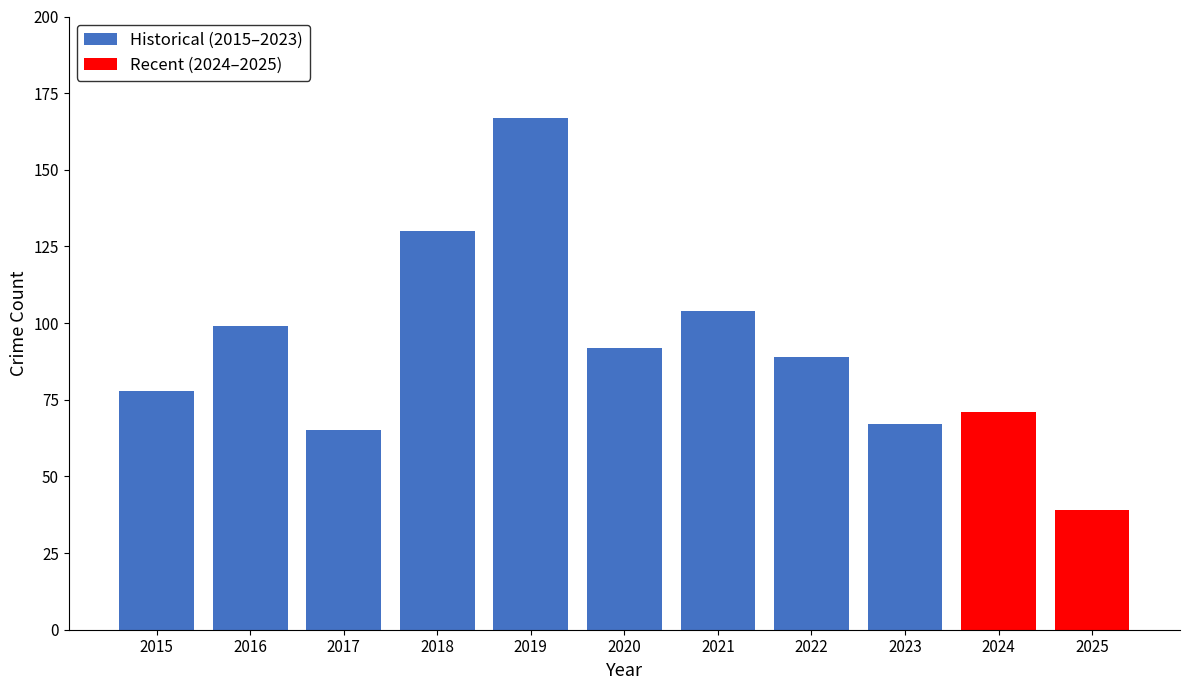

What is the maximum value shown in the chart?

167